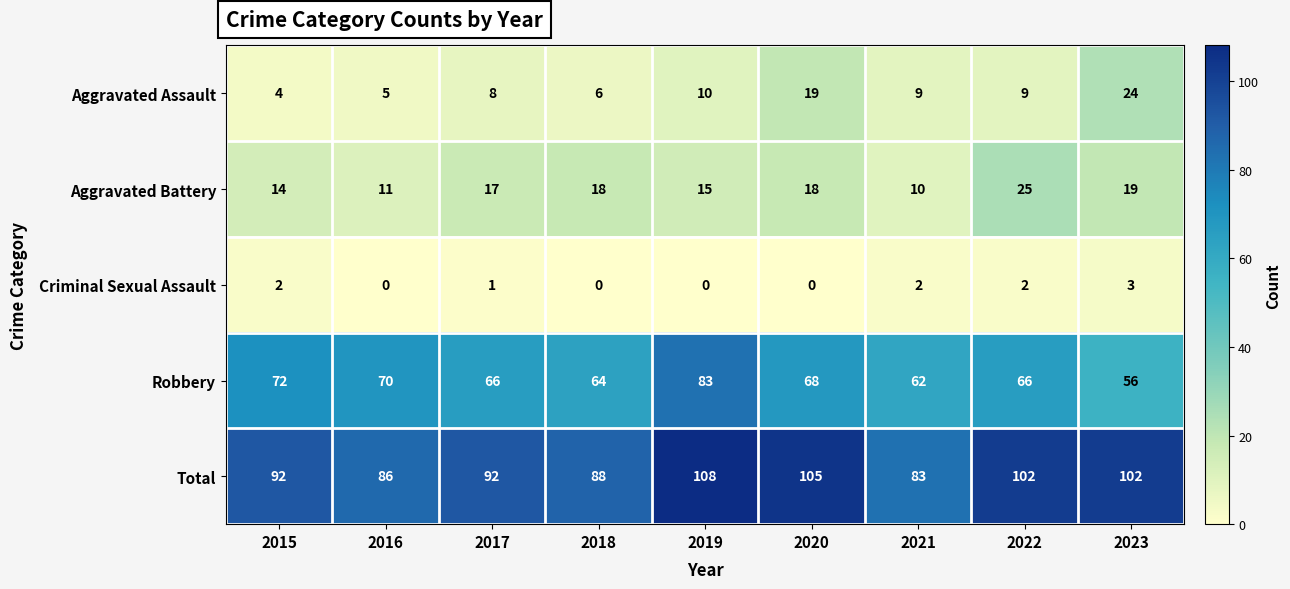

Between 2016 and 2023, which series saw the biggest shift?

Aggravated Assault